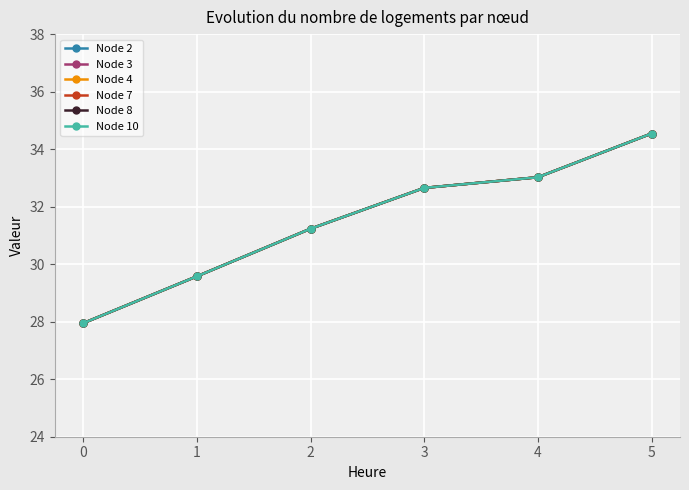

Does the chart have visible grid lines?

Yes